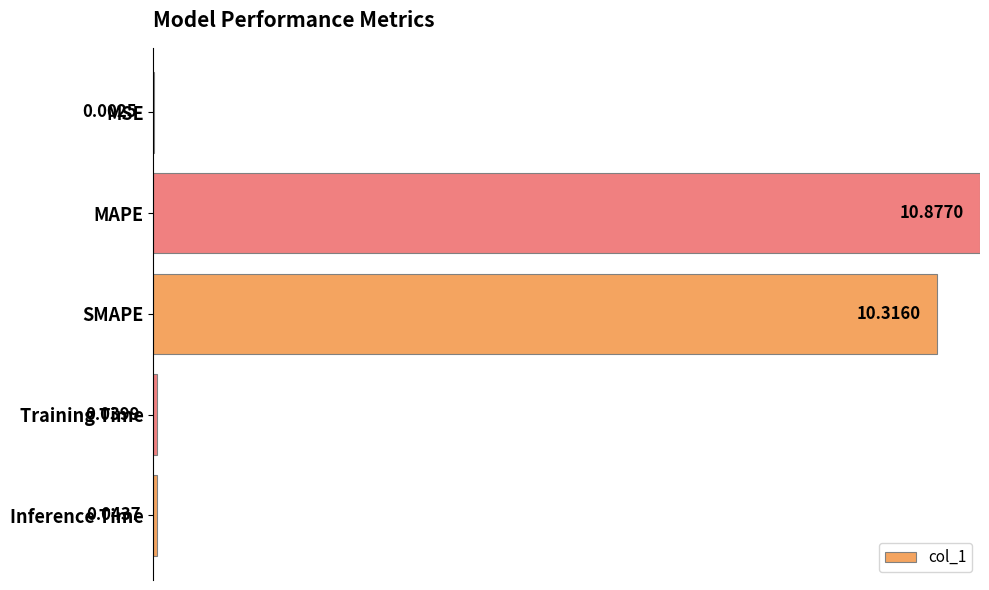

What is the sum of all values?

2.0